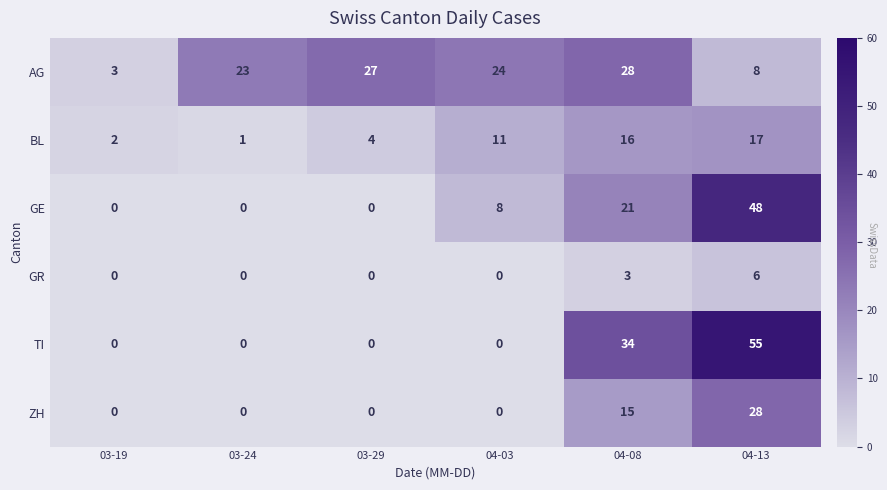

Count the ZH values in the range 0 to 15.

5